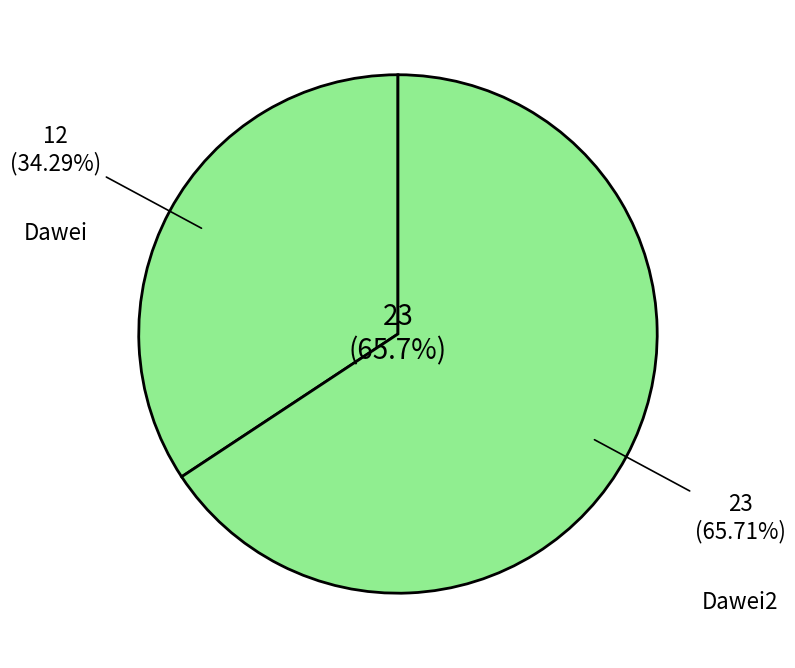

Approximately how many times larger is the value at Dawei2 compared to Dawei?

1.9